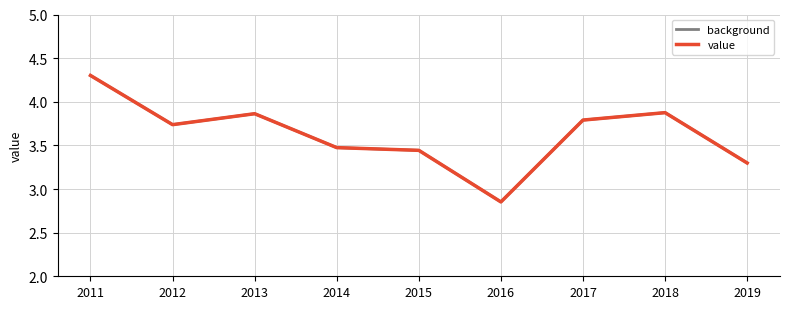

Does the chart have visible grid lines?

Yes